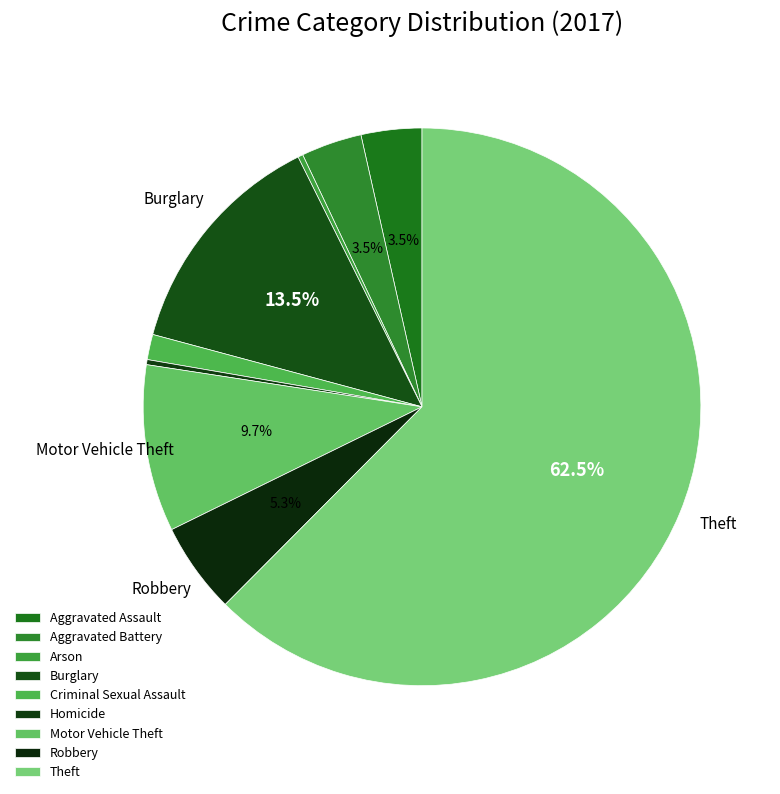

True or false: Motor Vehicle Theft accounts for 1% of the total.

False